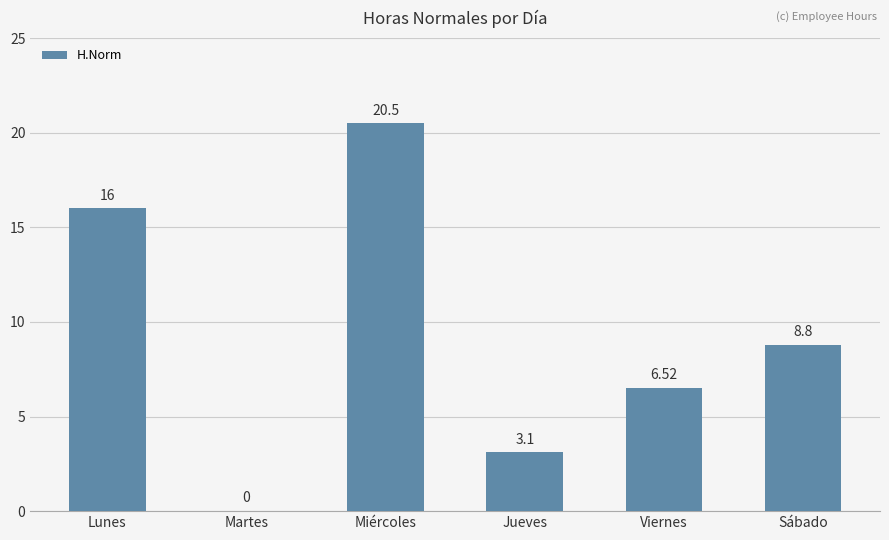

Are the bars horizontal?

No